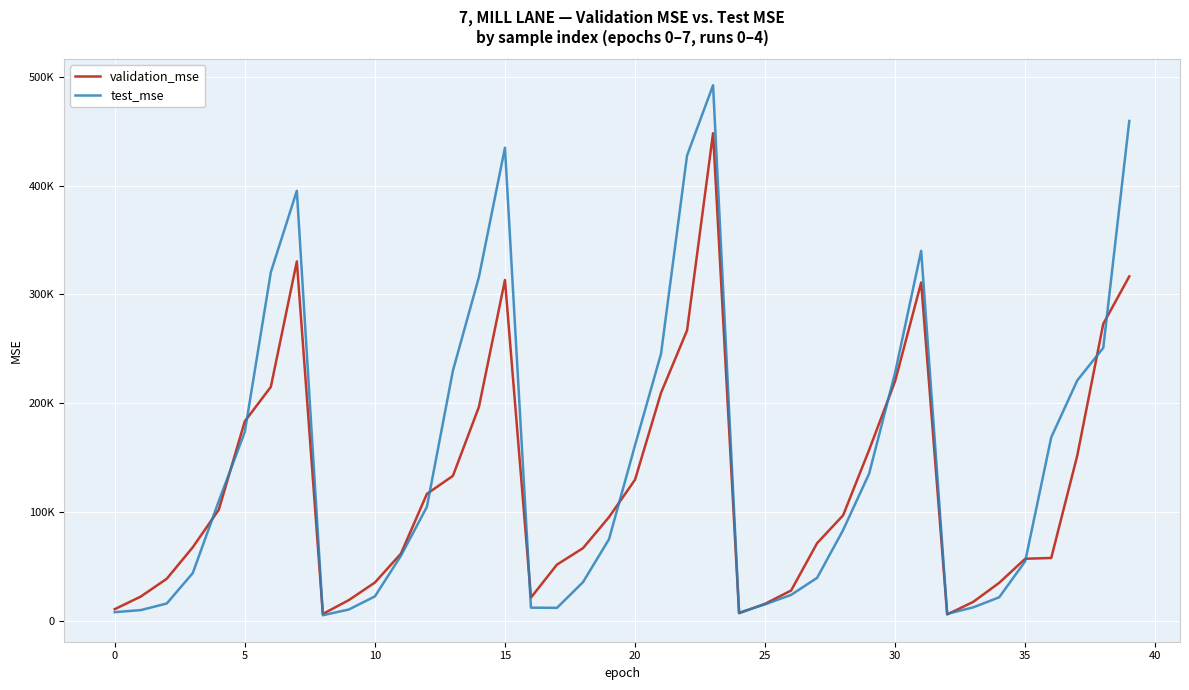

Does the chart display data point markers on the line(s)?

No